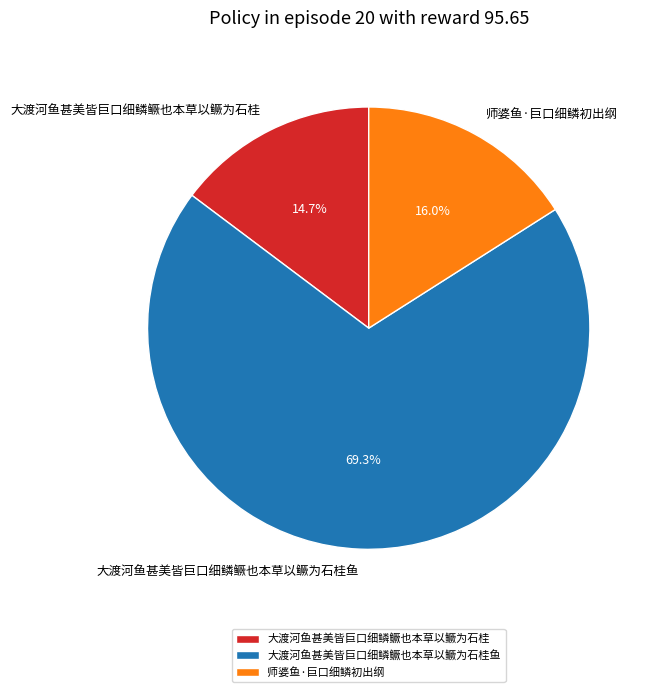

Which has a higher value, 大渡河鱼甚美皆巨口细鳞鳜也本草以鳜为石桂 or 师婆鱼·巨口细鳞初出纲?

师婆鱼·巨口细鳞初出纲